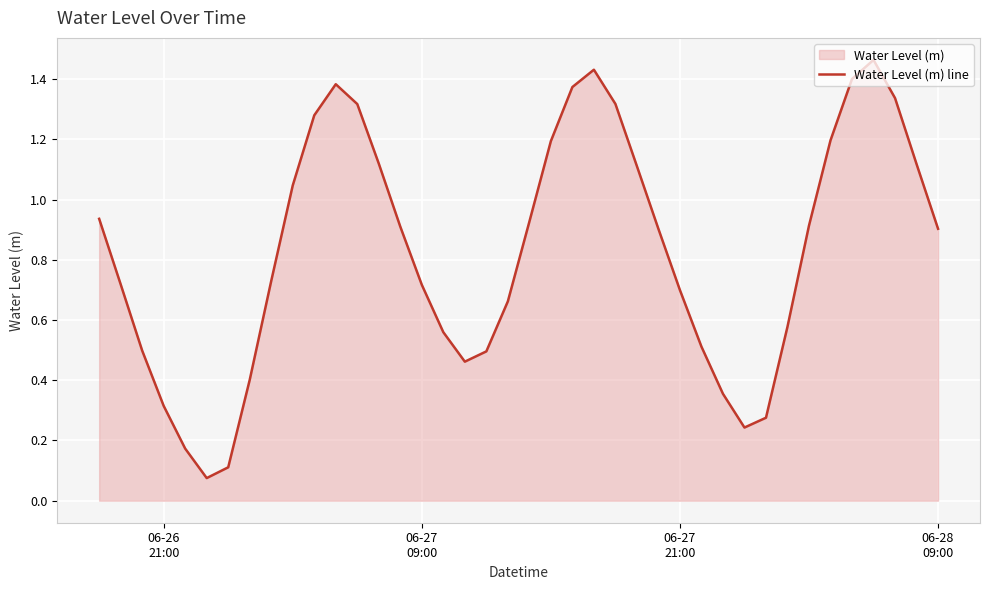

Reading left to right, transcribe all the data shown in this chart.

0.9	0.7	0.5	0.3	0.2	0.1	0.1	0.4	0.7	1.0	1.3	1.4	1.3	1.1	0.9	0.7	0.6	0.5	0.5	0.7	0.9	1.2	1.4	1.4	1.3	1.1	0.9	0.7	0.5	0.4	0.2	0.3	0.6	0.9	1.2	1.4	1.5	1.3	1.1	0.9